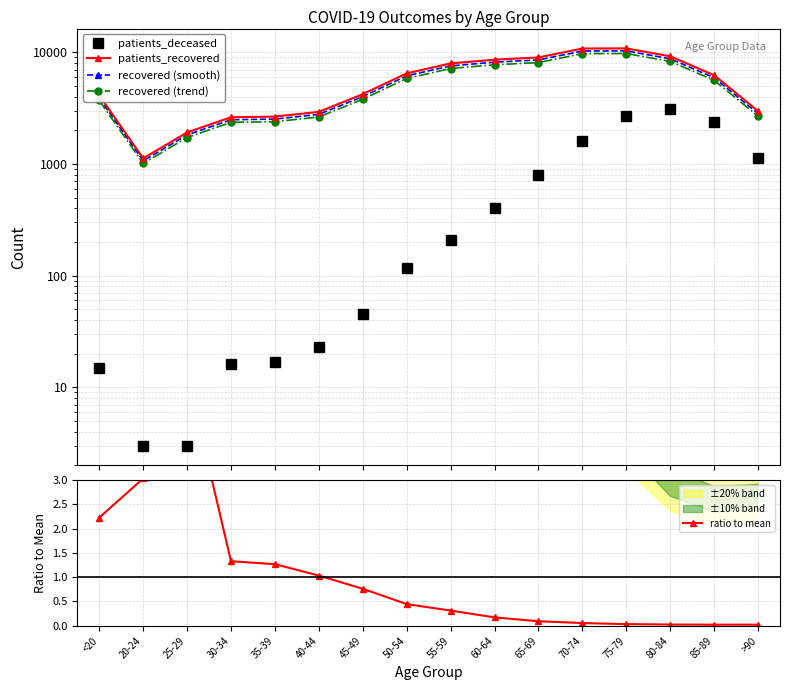

At which label does patients_recovered first exceed 6234?

50-54